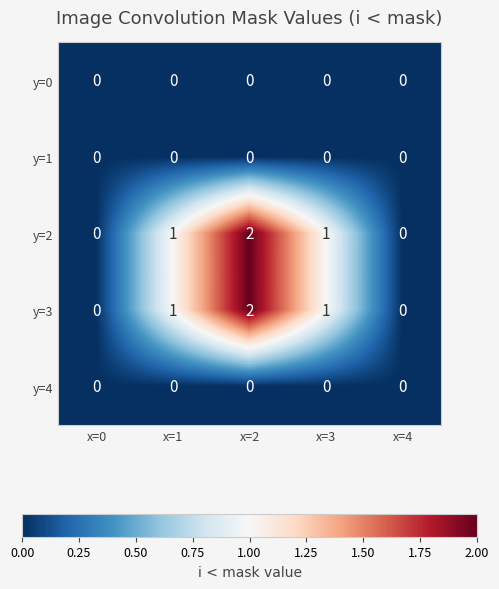

Reading right to left, extract all data points from this chart.

y=0: 0	0	0	0	0
y=1: 0	0	0	0	0
y=2: 0	1	2	1	0
y=3: 0	1	2	1	0
y=4: 0	0	0	0	0